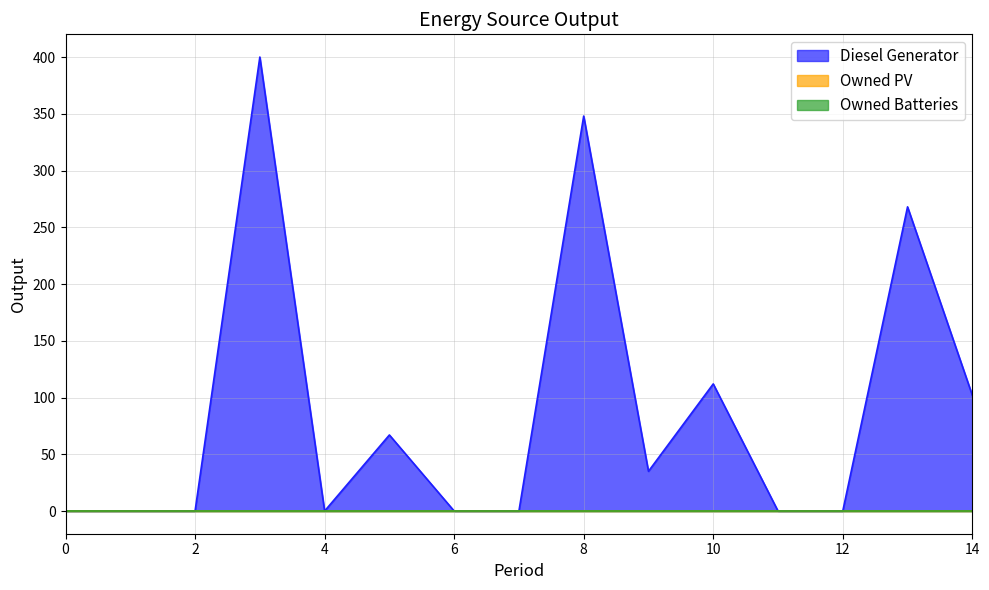

Reading left to right, list all the values displayed in this chart.

Diesel Generator: 0	0	0	400	0	67	0	0	348	35	112	0	0	268	102
Owned PV: 0	0	0	0	0	0	0	0	0	0	0	0	0	0	0
Owned Batteries: 0	0	0	0	0	0	0	0	0	0	0	0	0	0	0